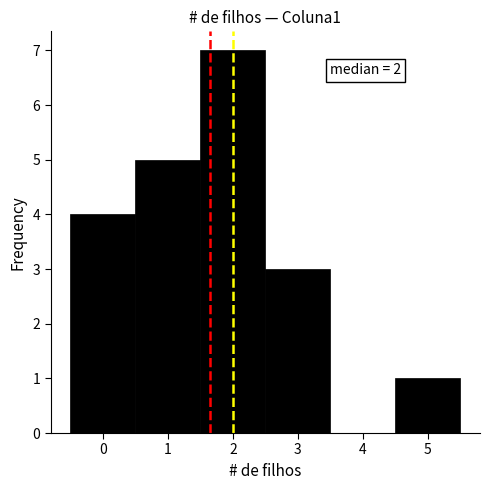

Which range on the x-axis has the tallest bar?

1.5 to 2.5